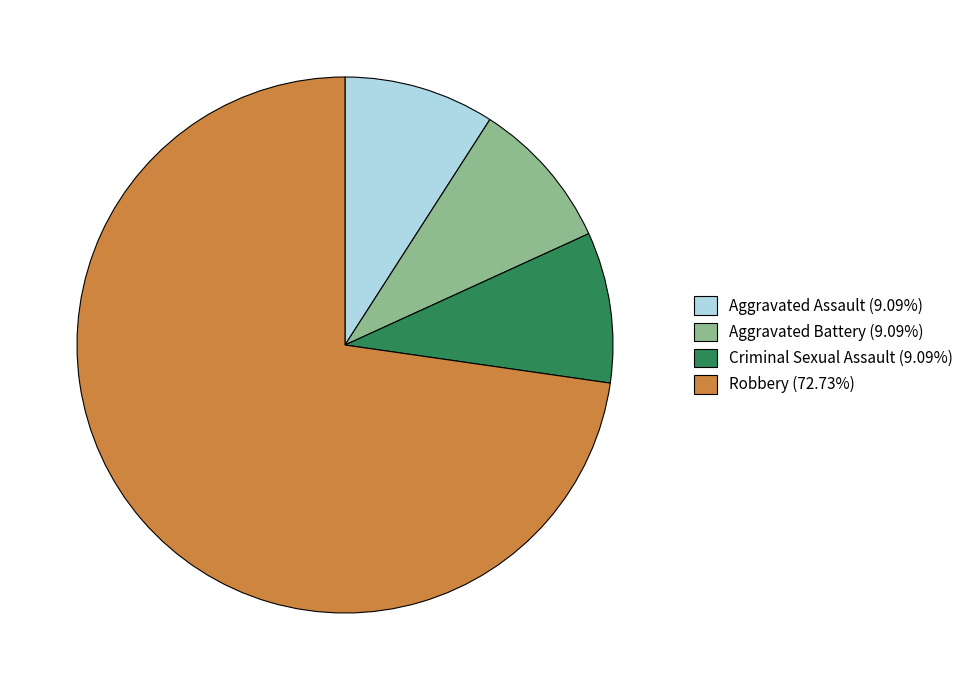

Approximately how many times larger is the value at Criminal Sexual Assault (9.09%) compared to Aggravated Battery (9.09%)?

1.0